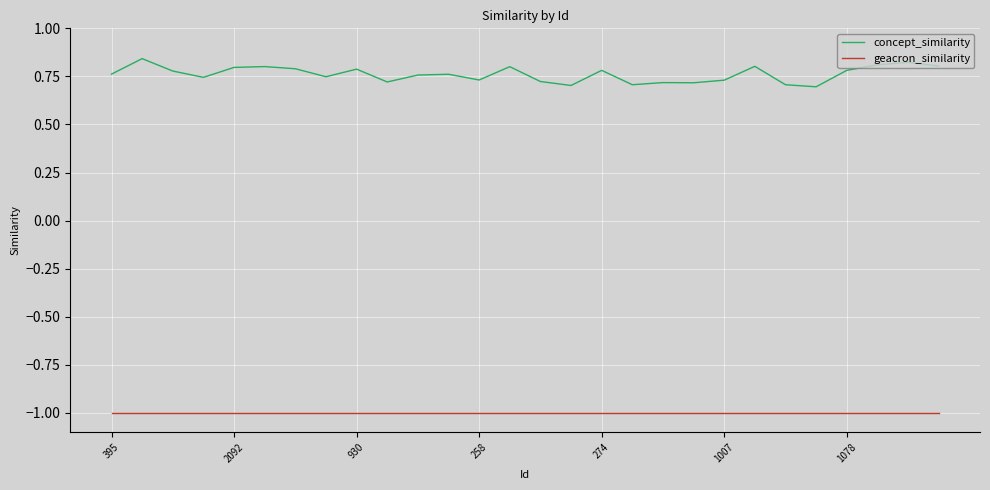

Which series has the widest spread of values?

concept_similarity